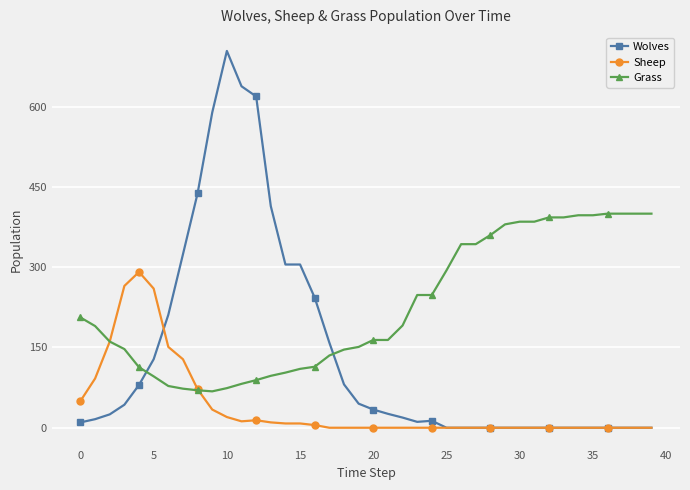

At how many categories does at least one series exceed 482?

4